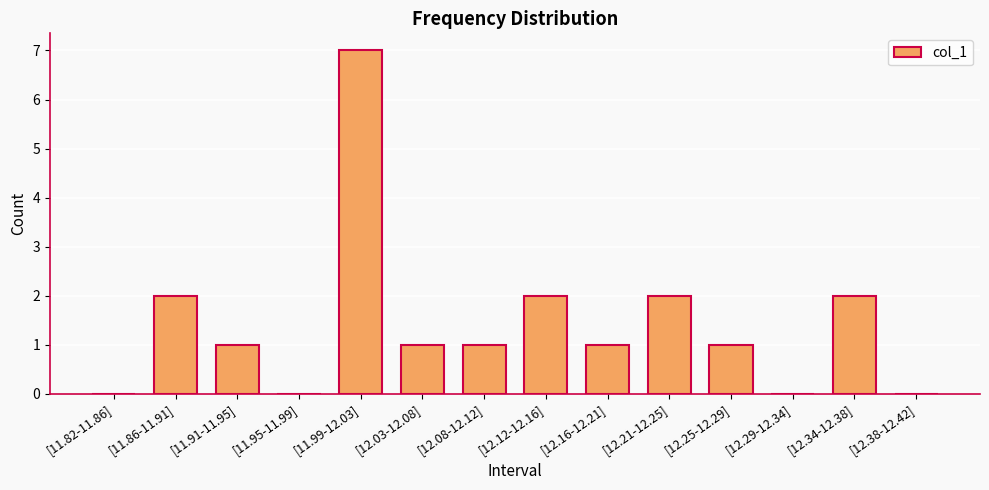

Count the values in the range 0 to 2.

13